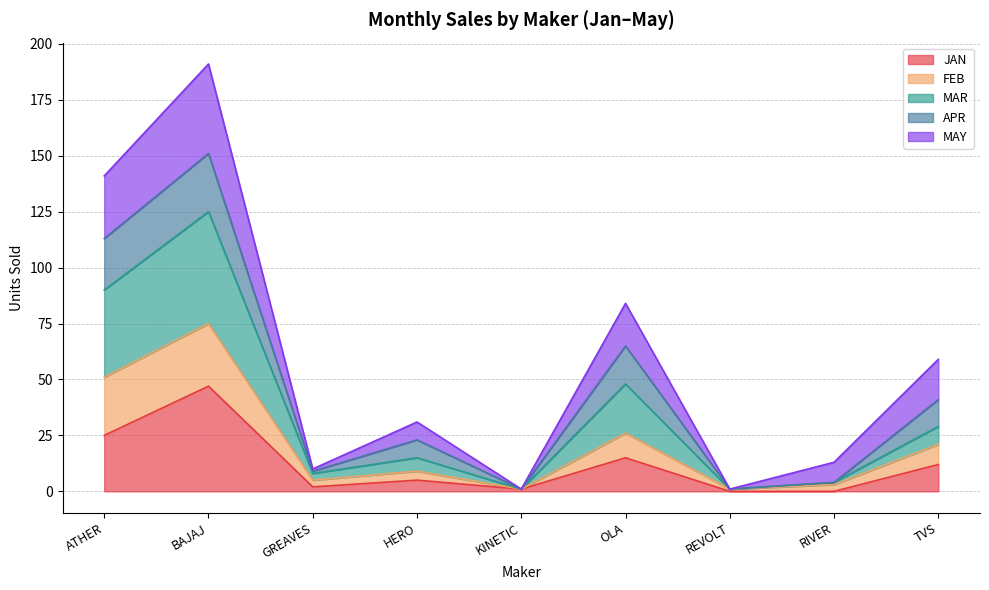

True or false: JAN has a value of 25 at ATHER.

True